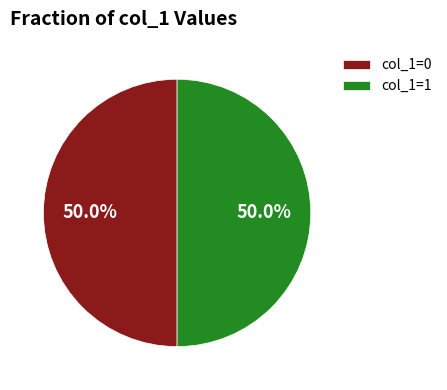

Approximately how many times larger is the value at col_1=1 compared to col_1=0?

1.0